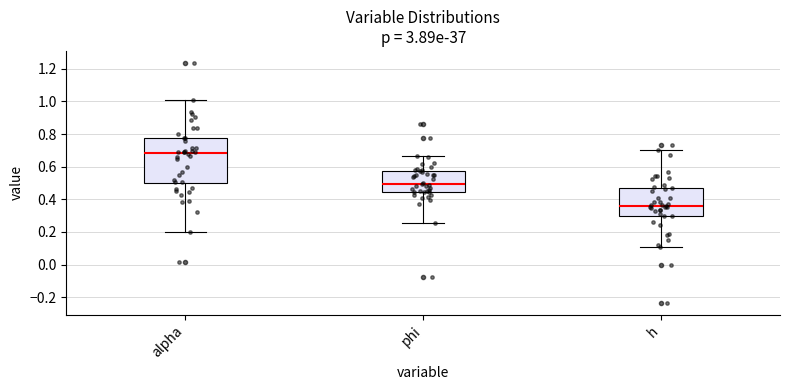

Where is the upper edge of the box for alpha on the y-axis? The values are not printed on the chart, so give them approximately, as read against the axis.

0.78